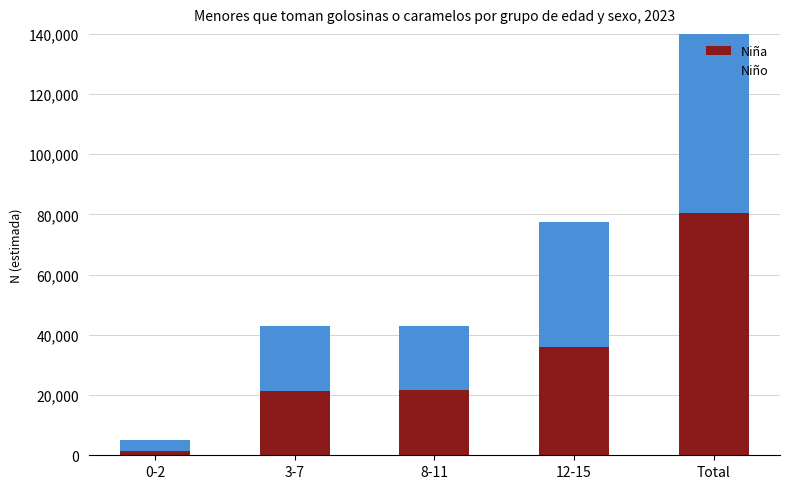

What is the difference between the Niño values at 8-11 and 3-7?

486